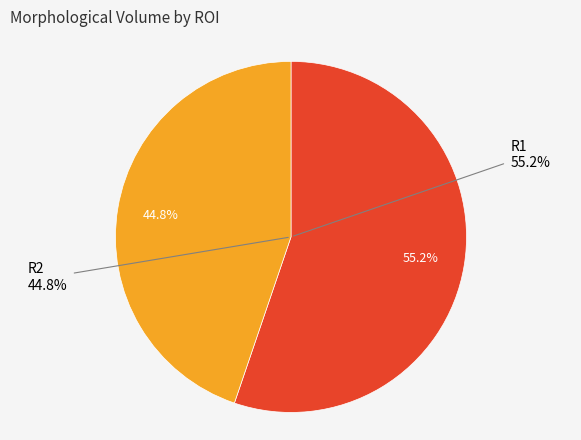

Which slice represents more than half of the pie?

R1